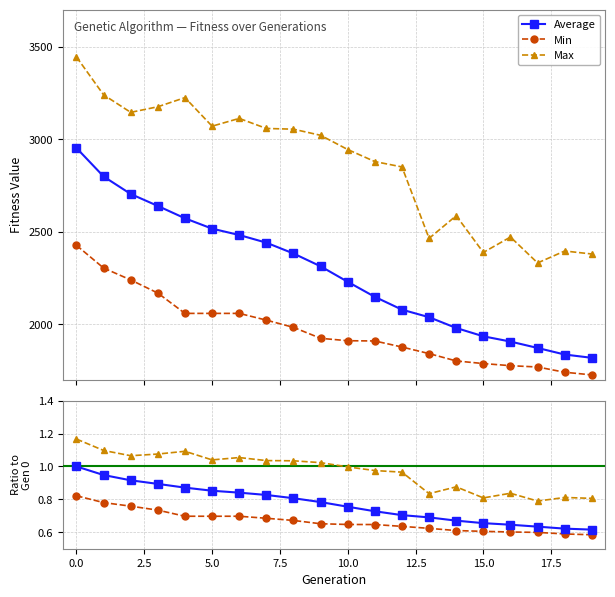

What are all the series names shown in the legend?

Average, Min, Max